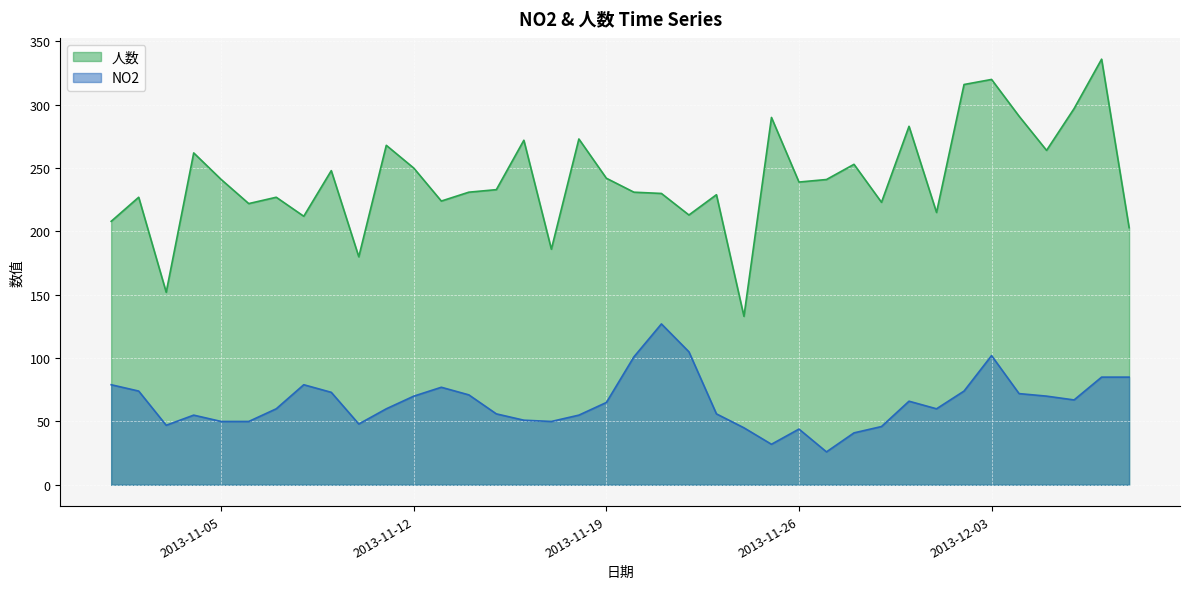

The value of NO2 at 2013-12-02 is 74. True or false?

True